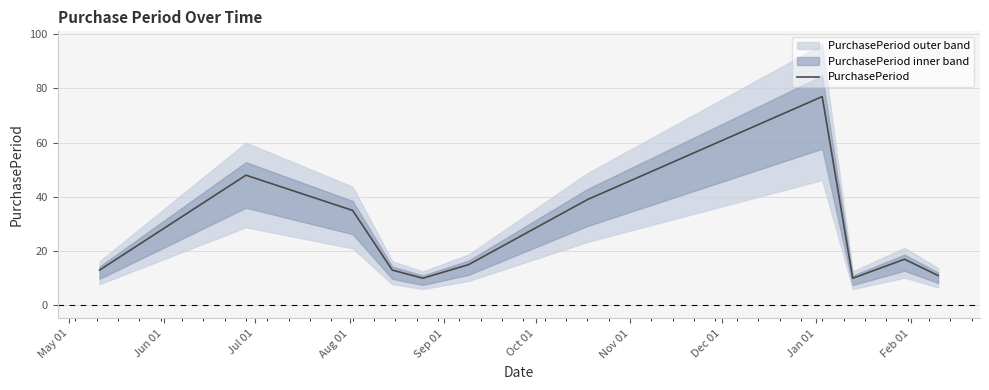

How many lines are shown in the chart?

1